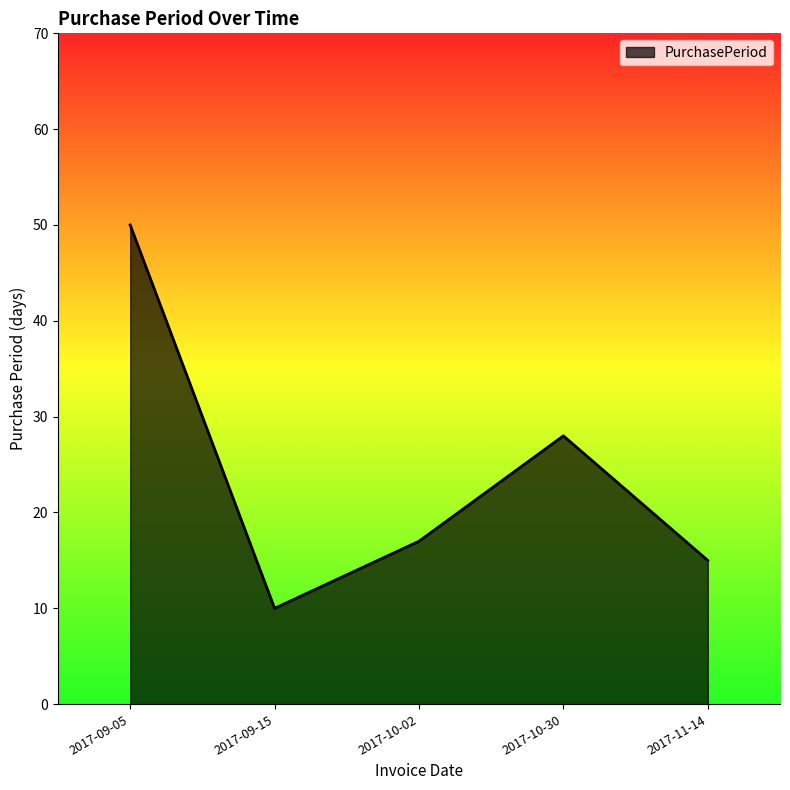

Rank the categories by value from highest to lowest.

2017-09-05, 2017-10-30, 2017-10-02, 2017-11-14, 2017-09-15